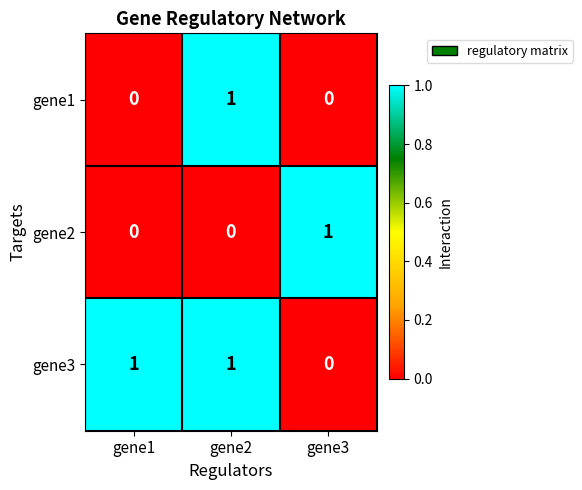

How many values in gene1 are above zero?

1